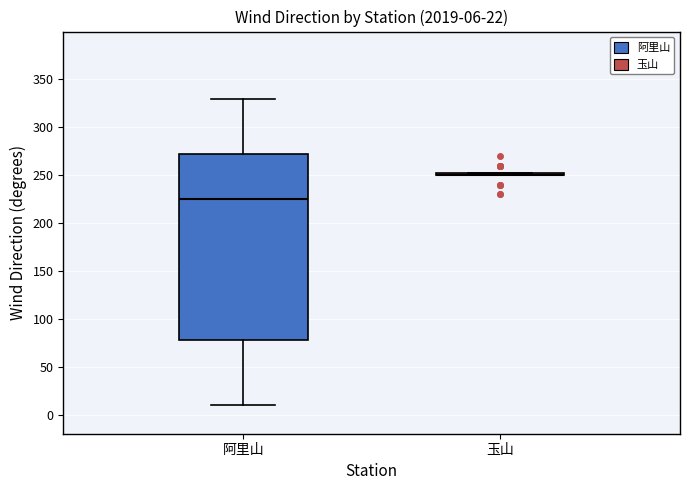

Comparing the boxes themselves (not the whiskers), which one is the tallest?

阿里山